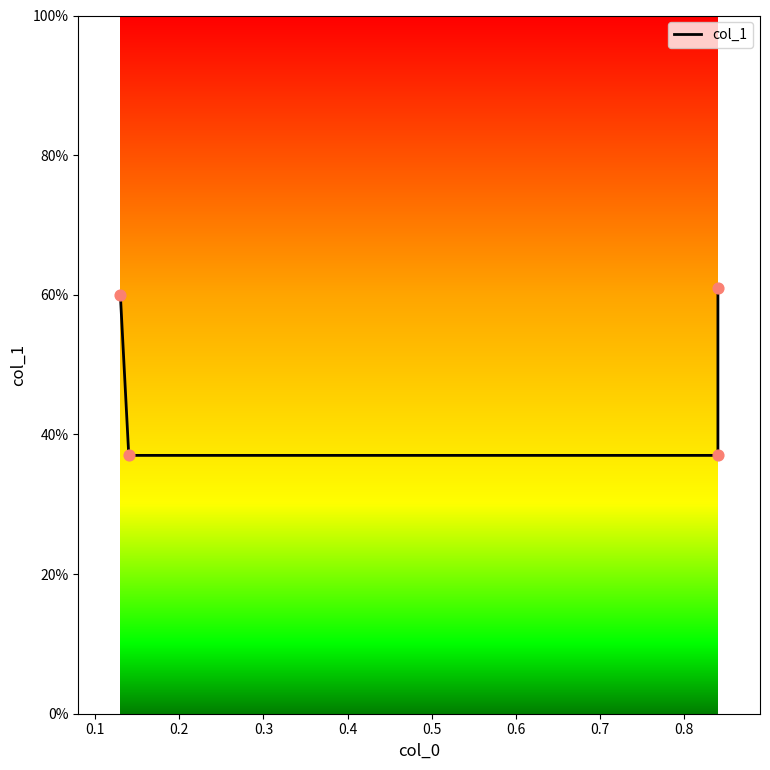

Which has a higher value, 0.84 or 0.13?

0.84